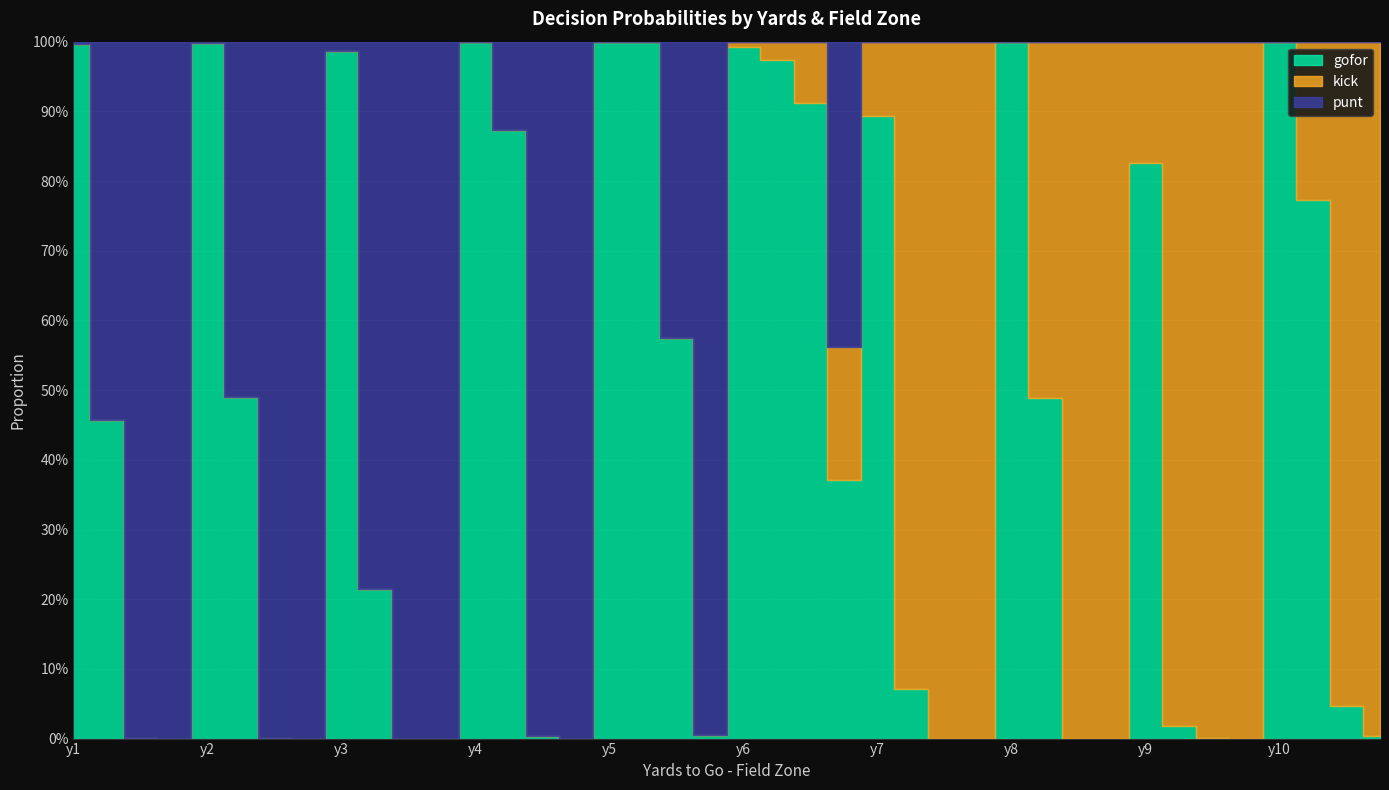

Does the chart display data point markers on the line(s)?

No